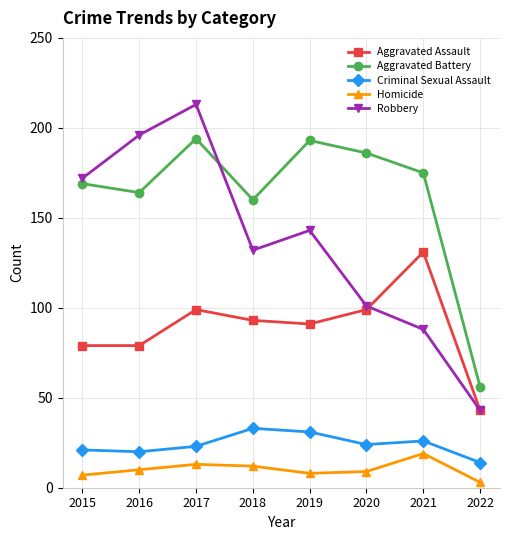

Does the chart have visible grid lines?

Yes